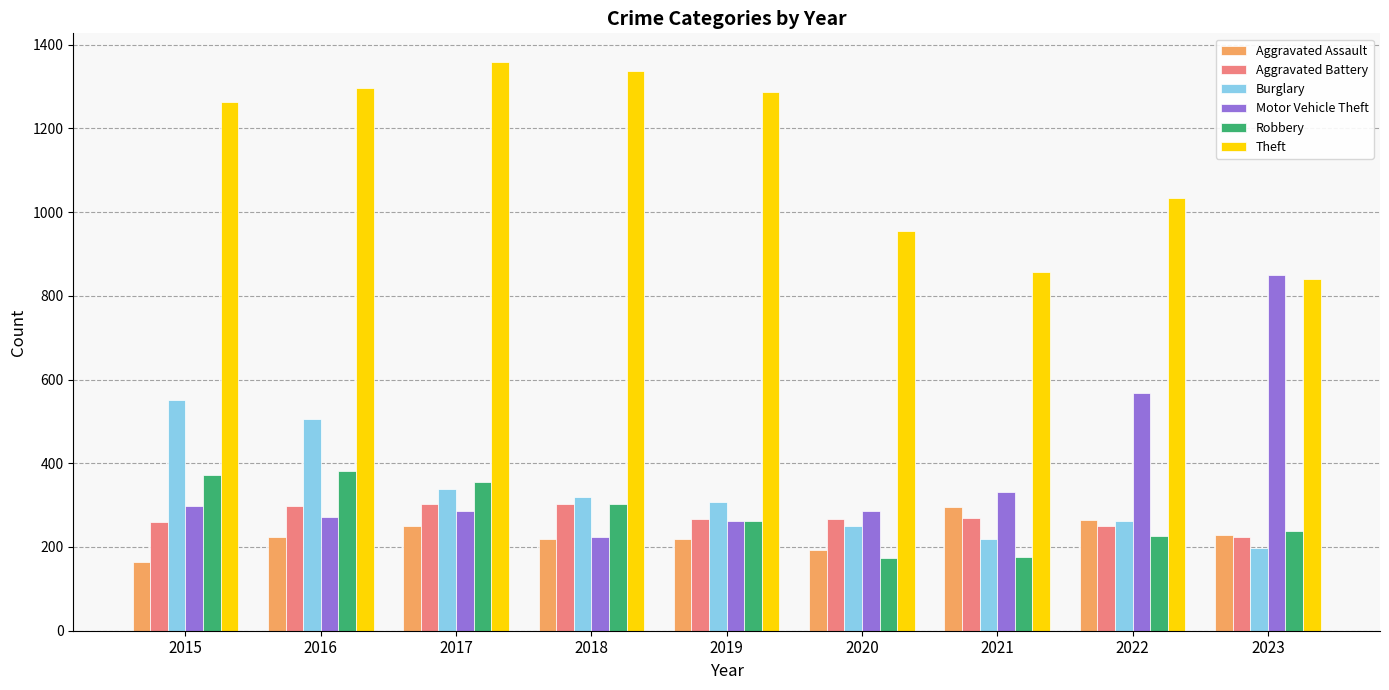

At which category is the sum across all series the highest?

2016